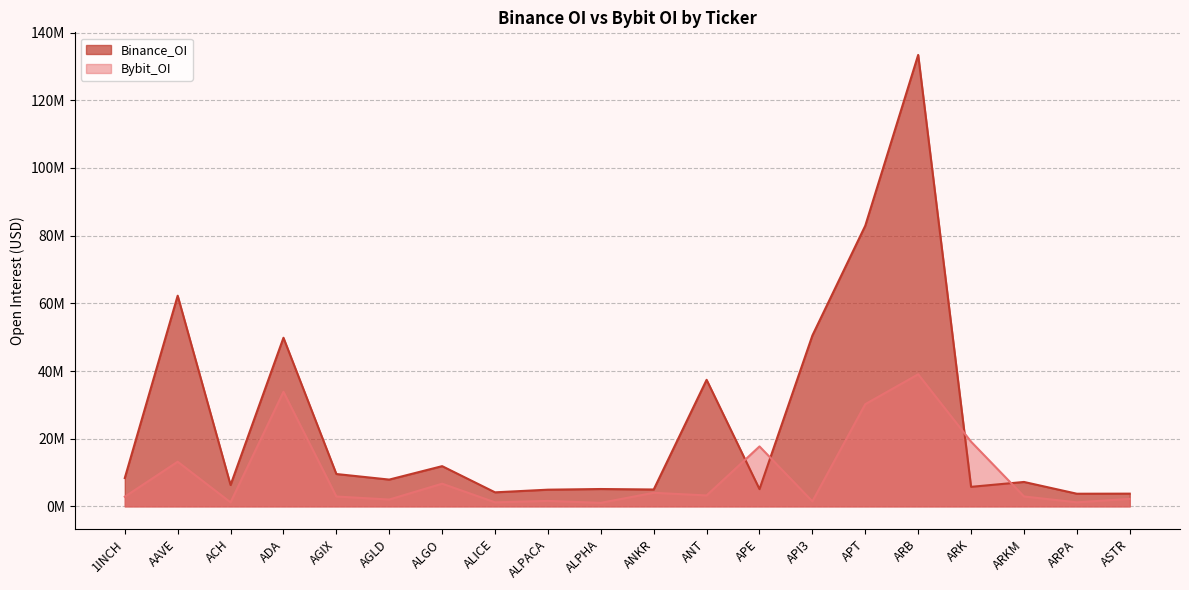

How many interior local valleys does the Binance_OI series have?

7